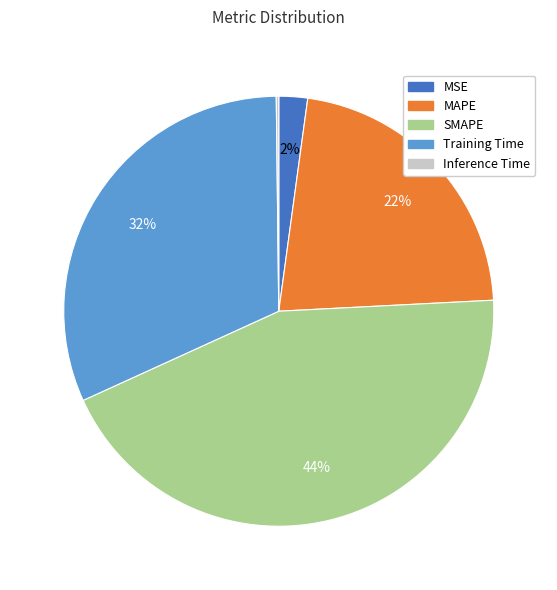

To the nearest percent, what is the combined percentage of MSE and SMAPE?

46%